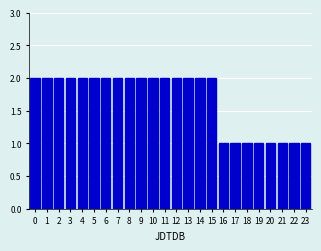

Reading left to right, what are all the values shown in this chart?

2	2	2	2	2	2	2	2	2	2	2	2	2	2	2	2	1	1	1	1	1	1	1	1